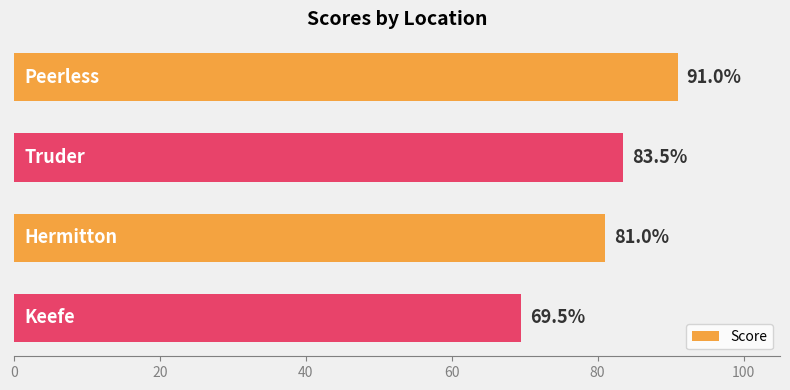

What is the difference between the maximum and second lowest values?

10.0